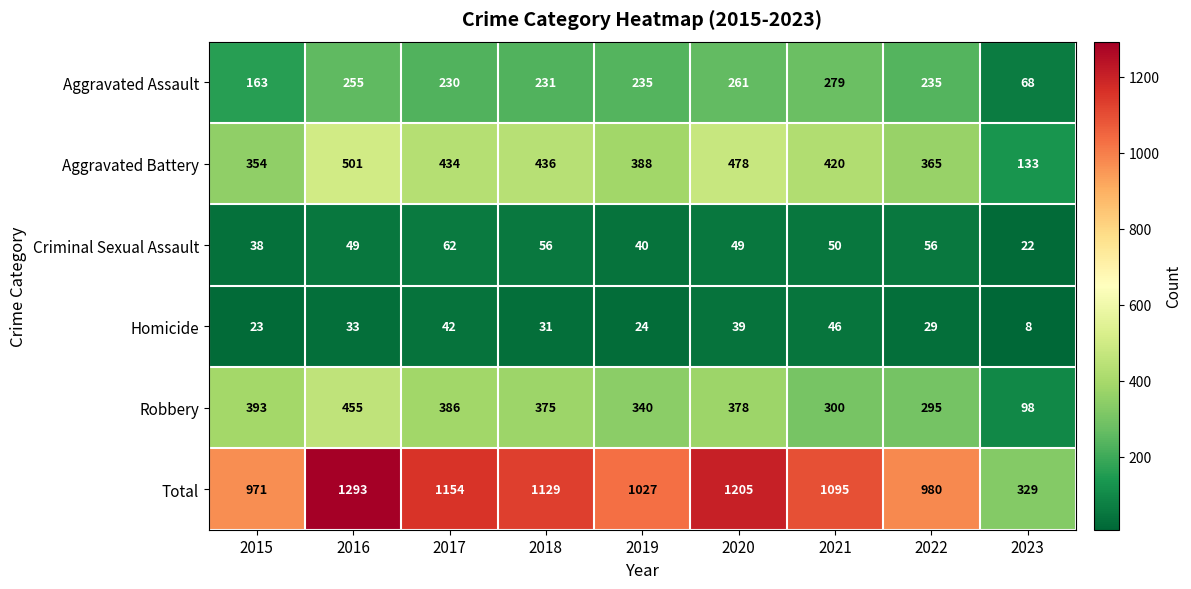

Where is Homicide nearest to the value 27?

2022